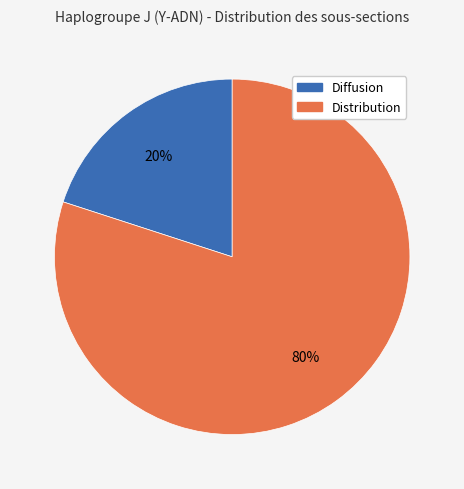

Combined, do Diffusion and Distribution account for over 50%?

Yes